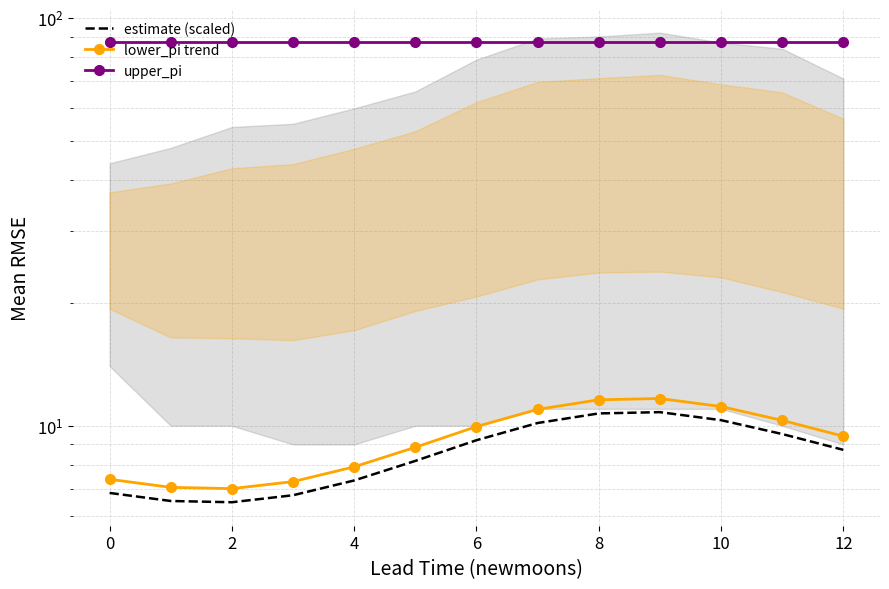

Reading left to right, extract all data points from this chart.

estimate (scaled): 6.8	6.5	6.5	6.8	7.3	8.2	9.2	10.2	10.7	10.8	10.3	9.5	8.7
lower_pi trend: 7.4	7.1	7.0	7.3	7.9	8.9	10.0	11.0	11.6	11.7	11.1	10.3	9.4
upper_pi: 87.4	87.4	87.4	87.4	87.4	87.4	87.4	87.4	87.4	87.4	87.4	87.4	87.4